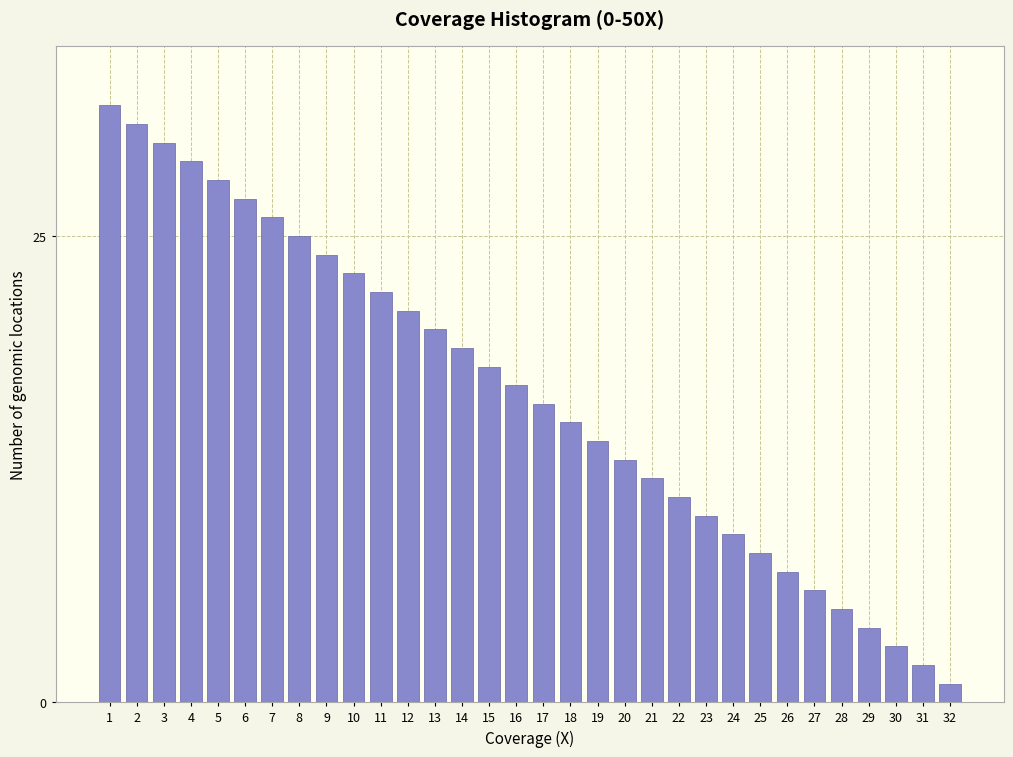

List the labels in order of value, smallest first.

32, 31, 30, 29, 28, 27, 26, 25, 24, 23, 22, 21, 20, 19, 18, 17, 16, 15, 14, 13, 12, 11, 10, 9, 8, 7, 6, 5, 4, 3, 2, 1